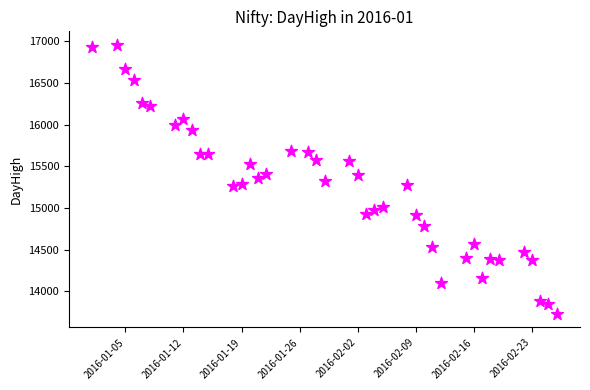

What is the range of X values (max minus min)?

56.0